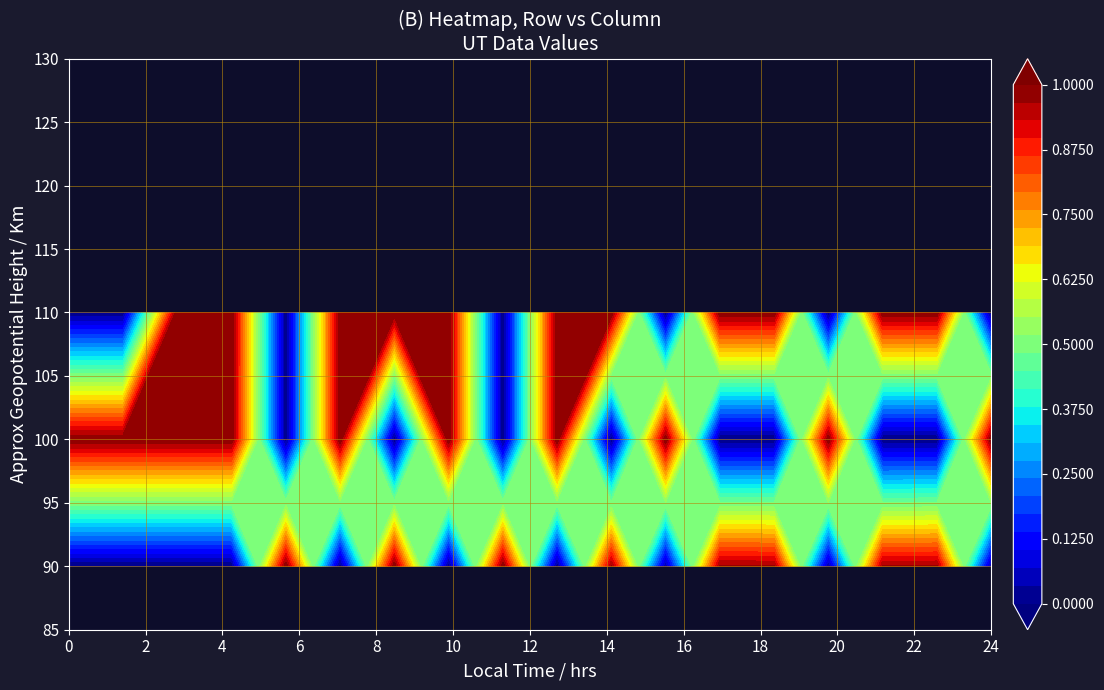

How many distinct data groups are displayed?

3